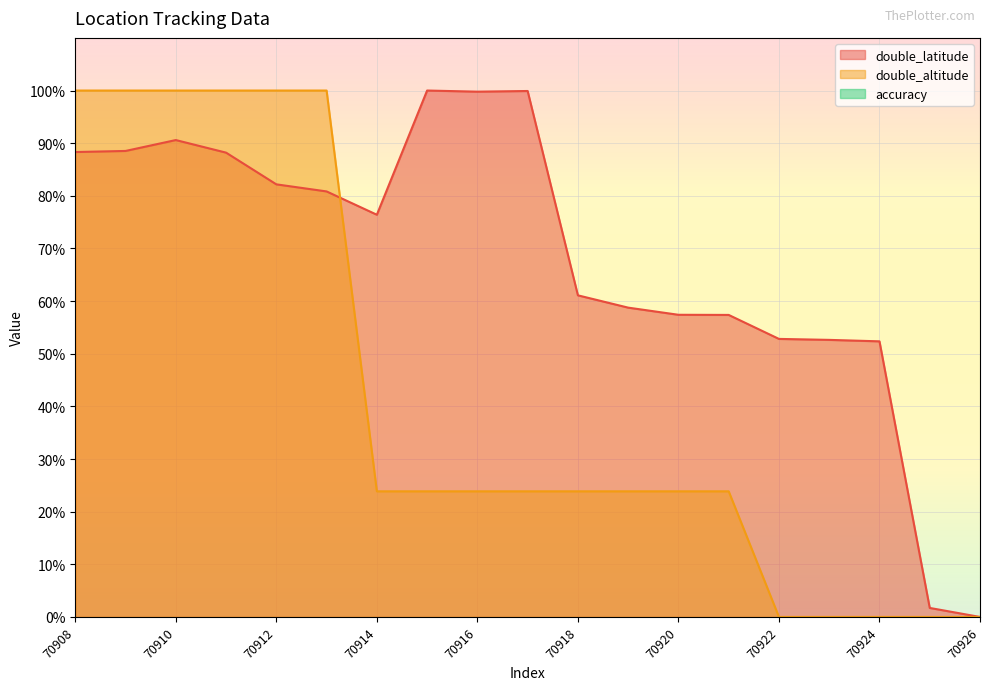

Which series changed the most between 70908 and 70925?

double_altitude